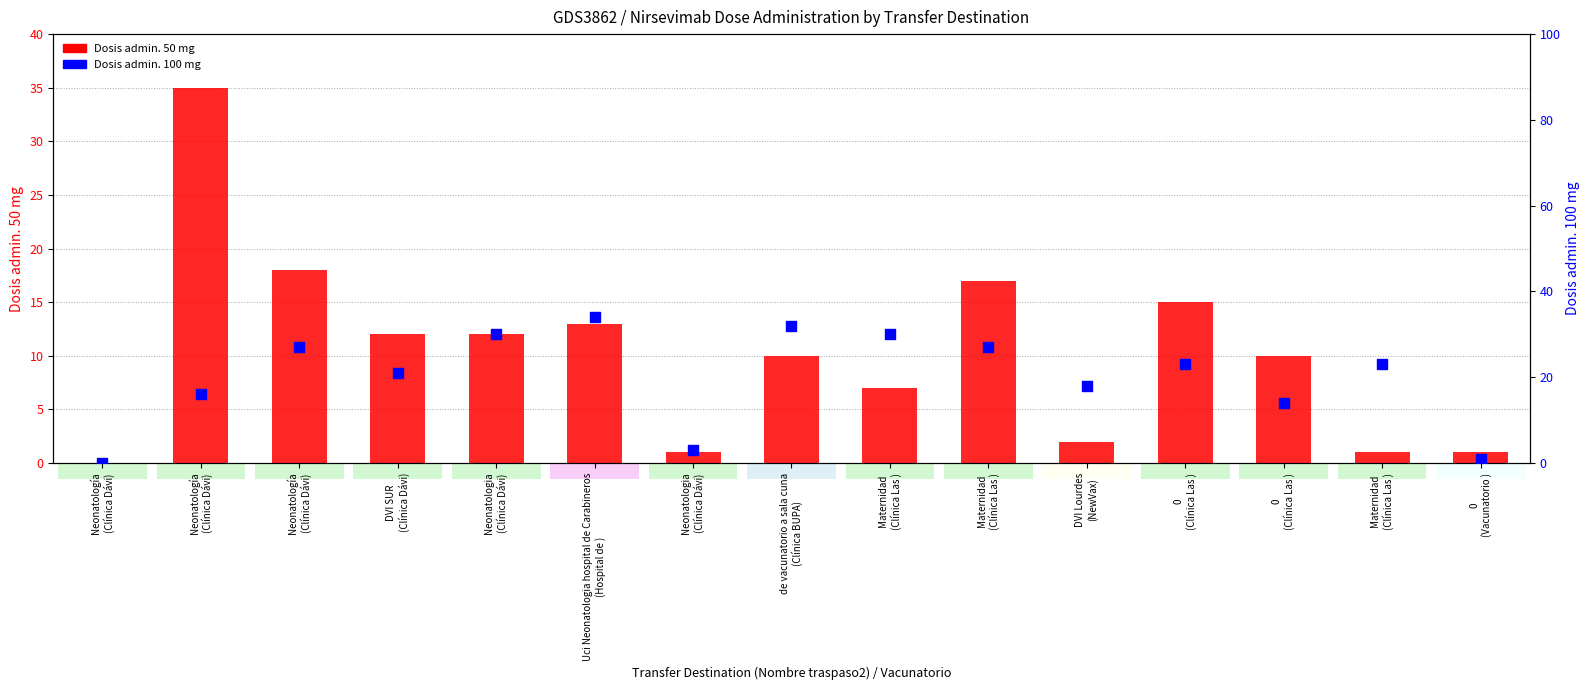

Which series has the largest total across all categories?

Dosis admin. 100 mg